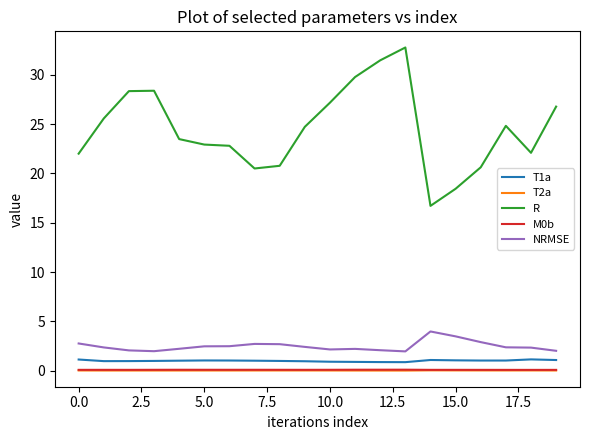

What is the greatest value displayed?

32.8